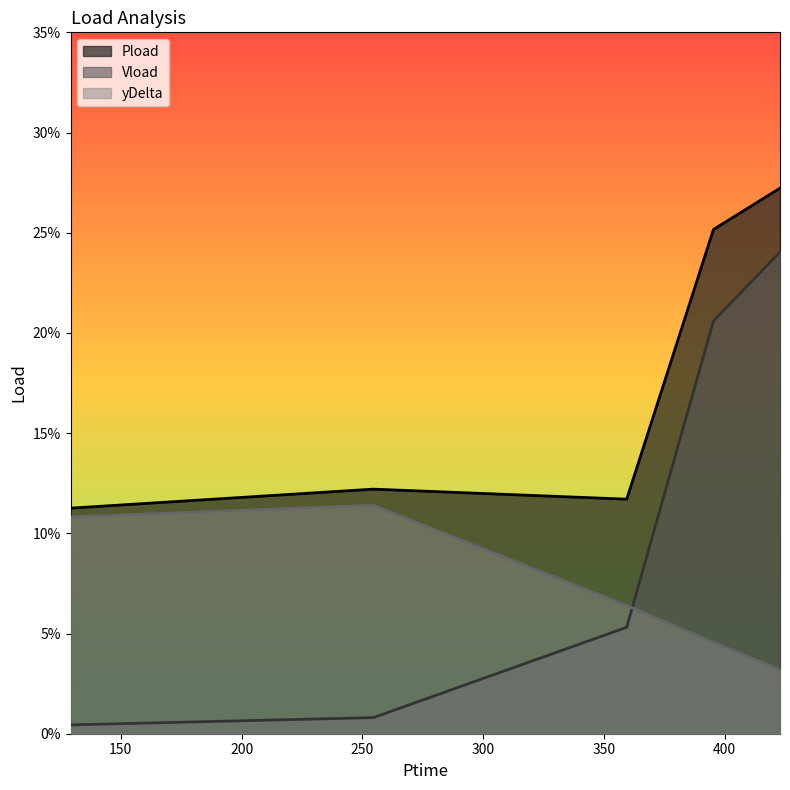

Reading left to right, extract all data points from this chart.

Pload: 0.1	0.1	0.1	0.3	0.3
Vload: 0.0	0.0	0.1	0.2	0.2
yDelta: 0.1	0.1	0.1	0.0	0.0